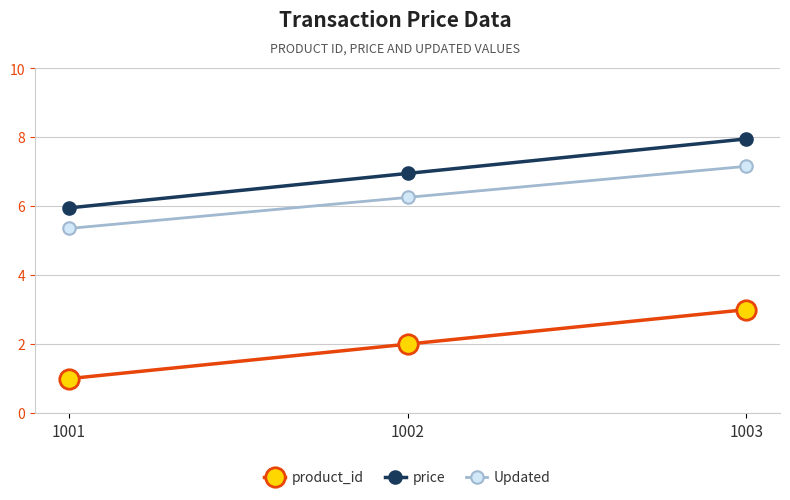

What is the value of the product_id point at the 1st from the left?

1.0